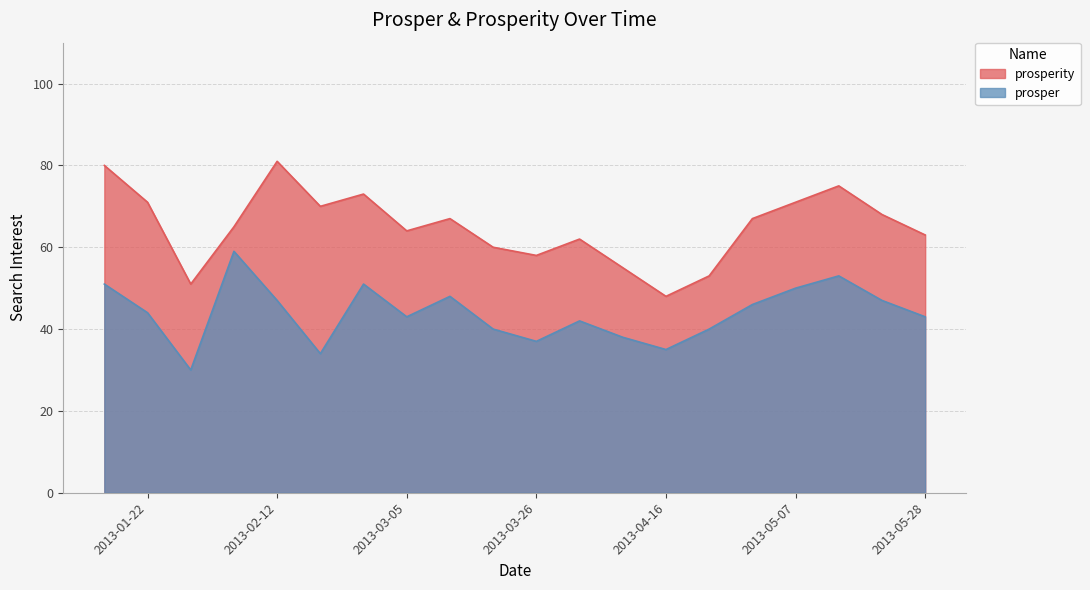

Rank the categories by prosperity value from highest to lowest.

2013-02-12, 2013-01-15, 2013-05-14, 2013-02-26, 2013-01-22, 2013-05-07, 2013-02-19, 2013-05-21, 2013-03-12, 2013-04-30, 2013-02-05, 2013-03-05, 2013-05-28, 2013-04-02, 2013-03-19, 2013-03-26, 2013-04-09, 2013-04-23, 2013-01-29, 2013-04-16